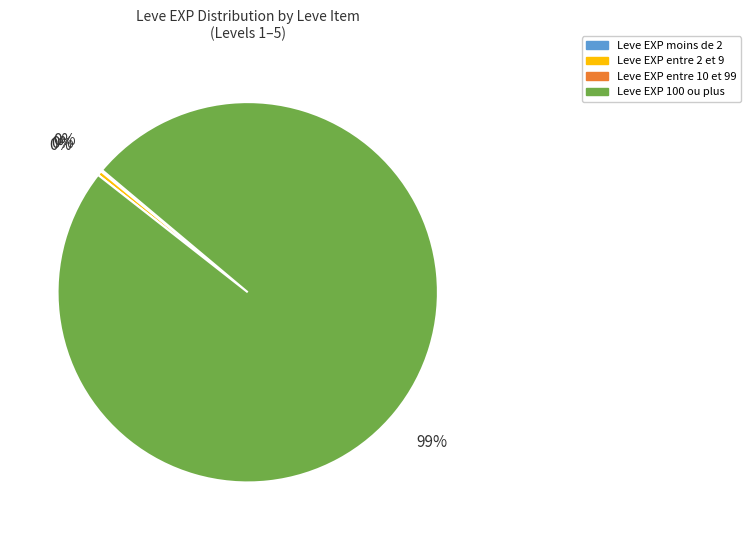

To the nearest percent, what is the average slice percentage?

25%